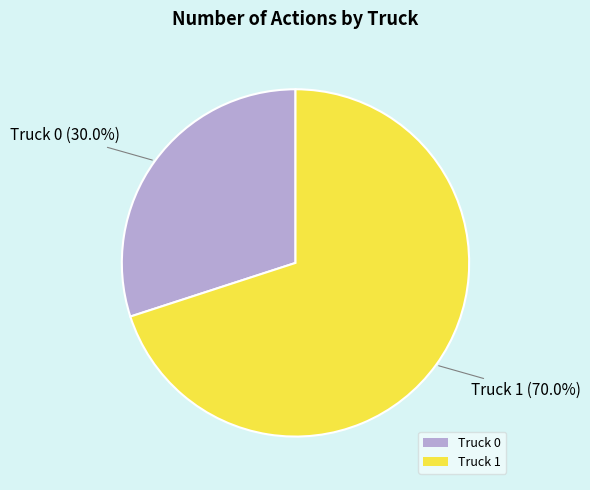

What percentage is NOT represented by Truck 1?

30.0%